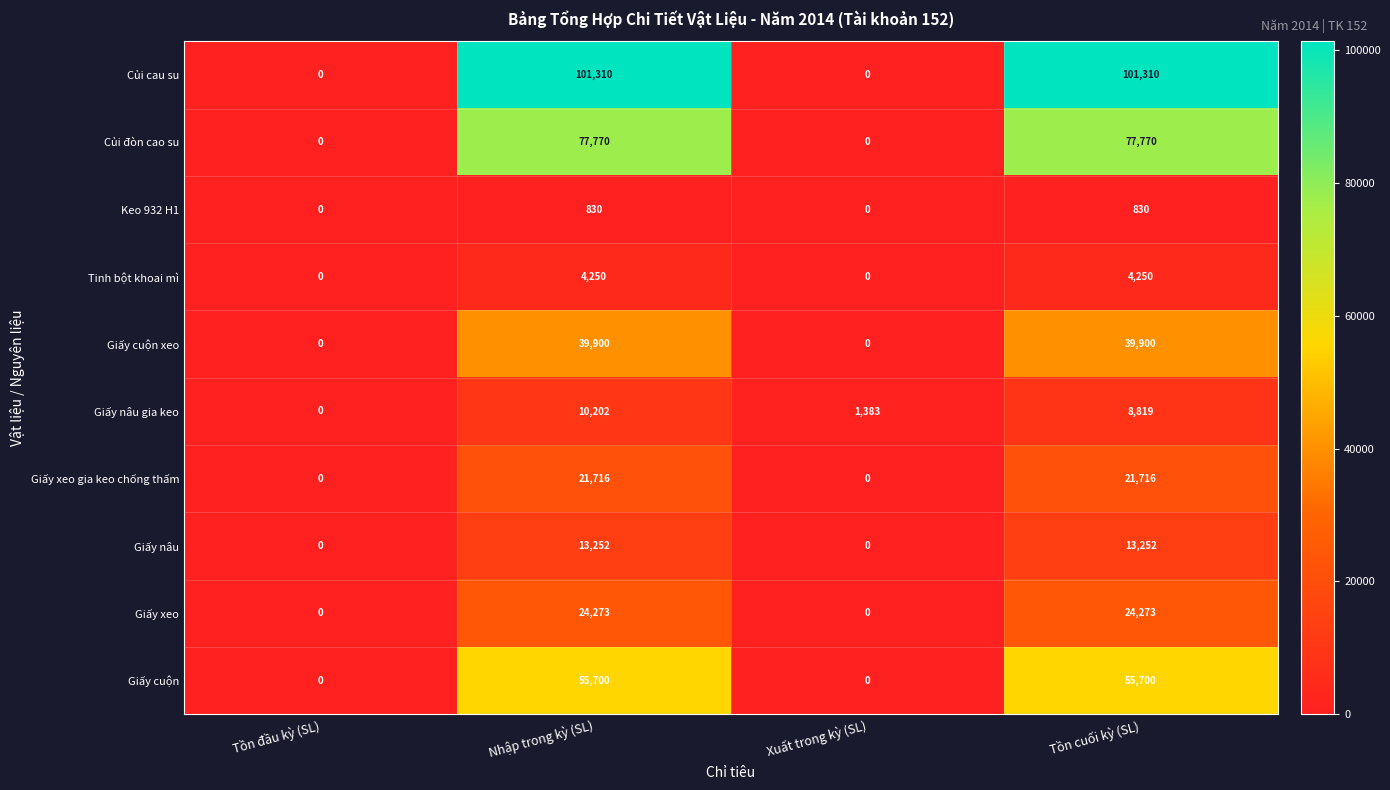

What is the maximum value for Giấy cuộn xeo?

39900